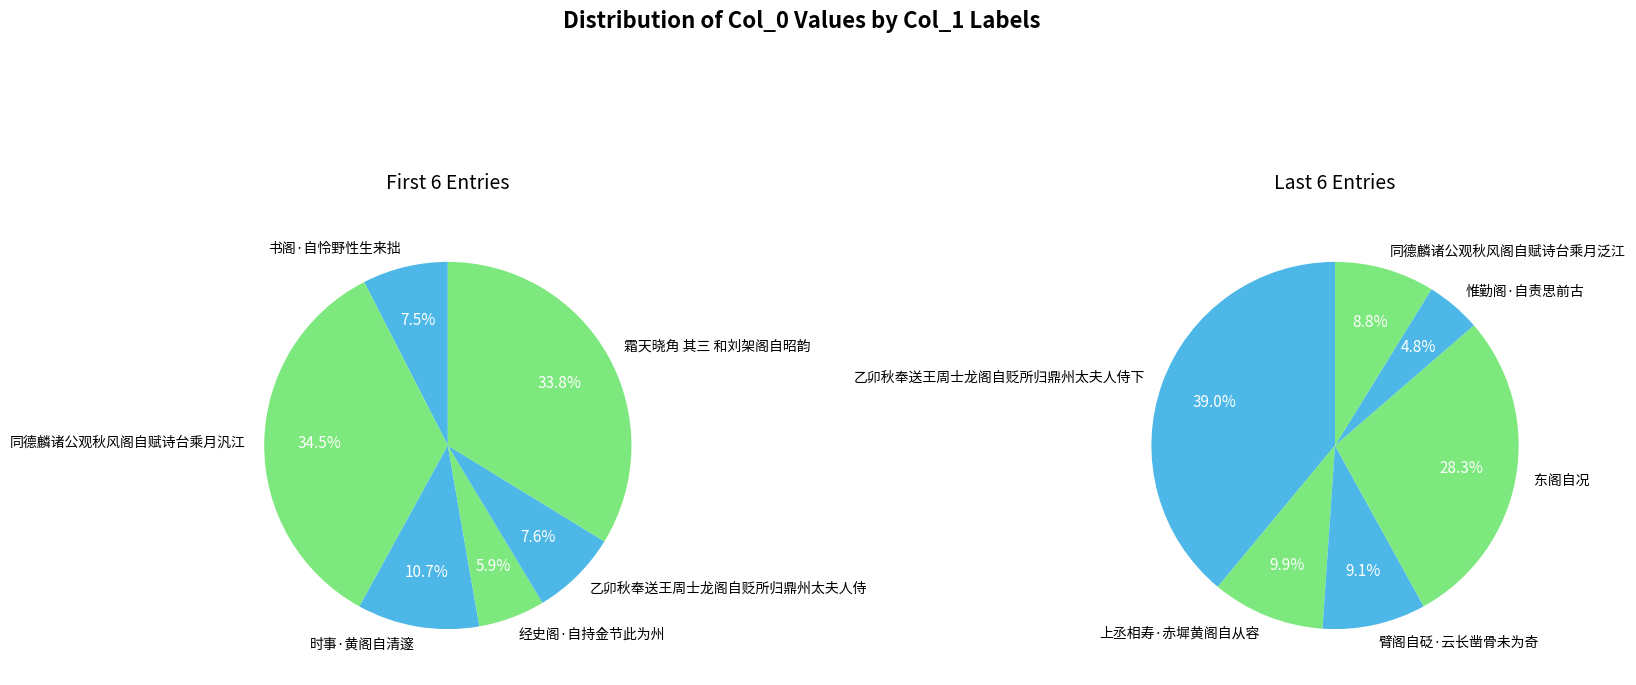

Combined, what portion of the pie is 乙卯秋奉送王周士龙阁自贬所归鼎州太夫人侍下 and 经史阁·自持金节此为州?

21.3%